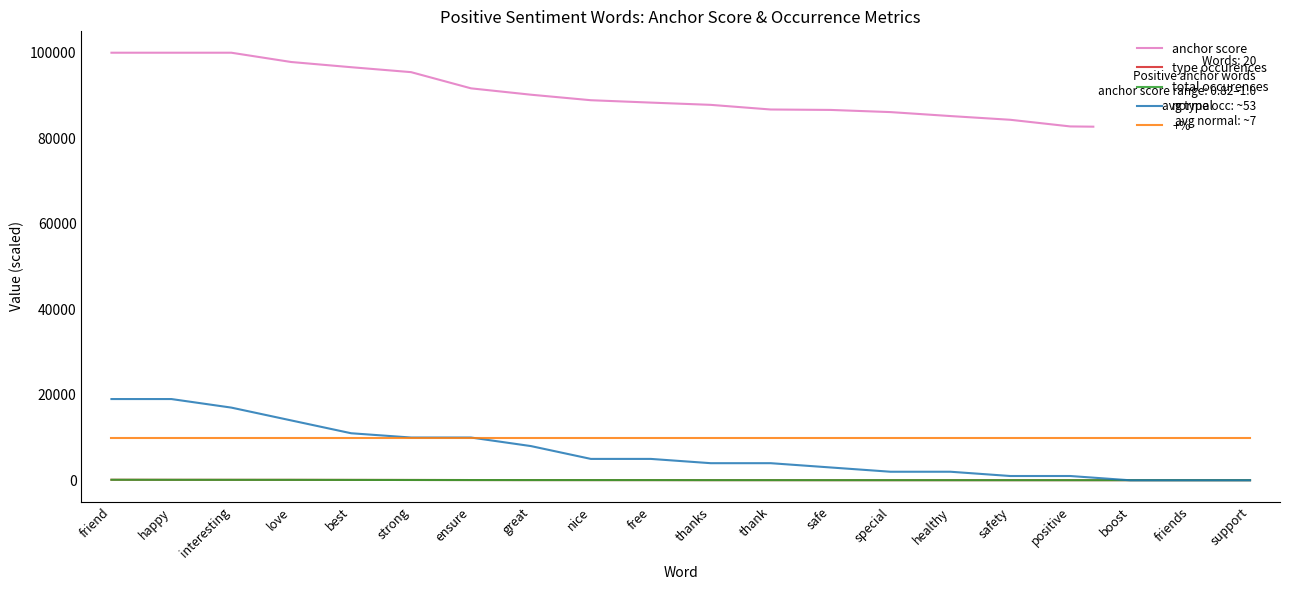

Is this an area chart (filled region under the line)?

No